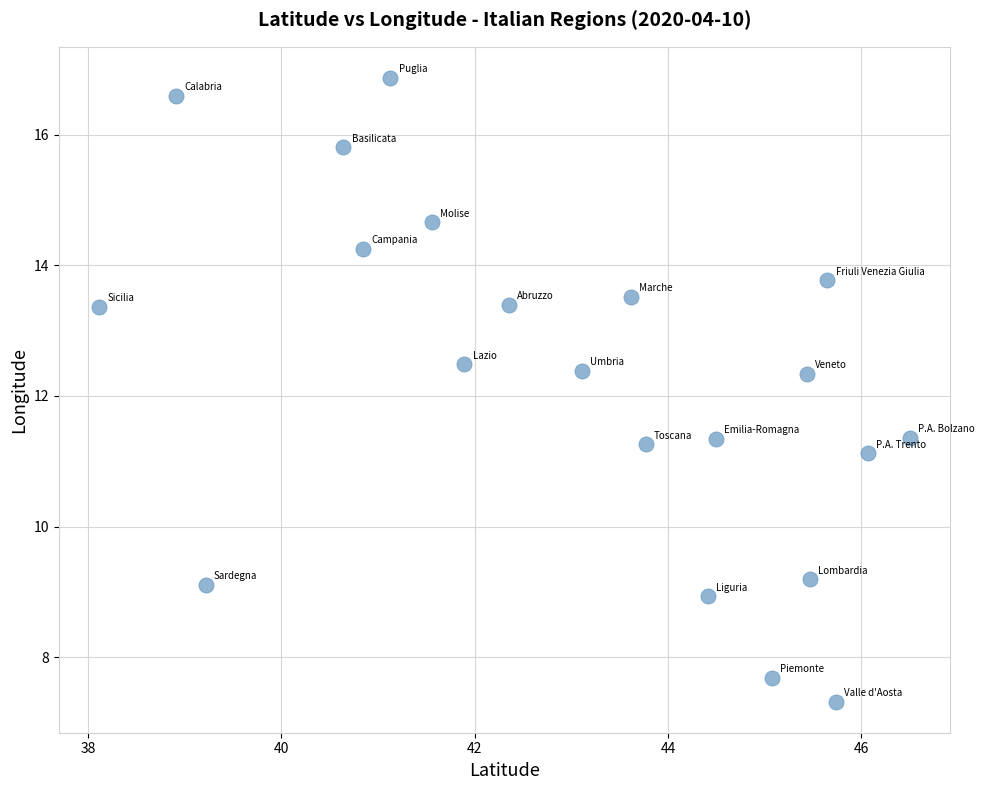

What is the range of Y values (max minus min)?

9.5